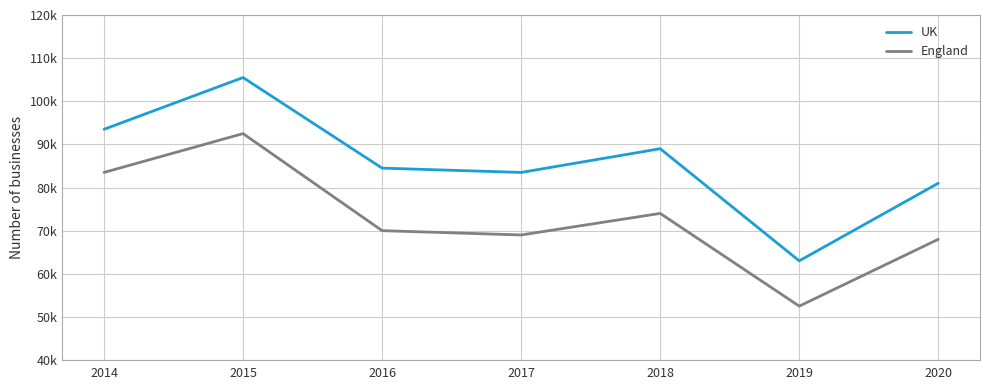

Is this an area chart (filled region under the line)?

No